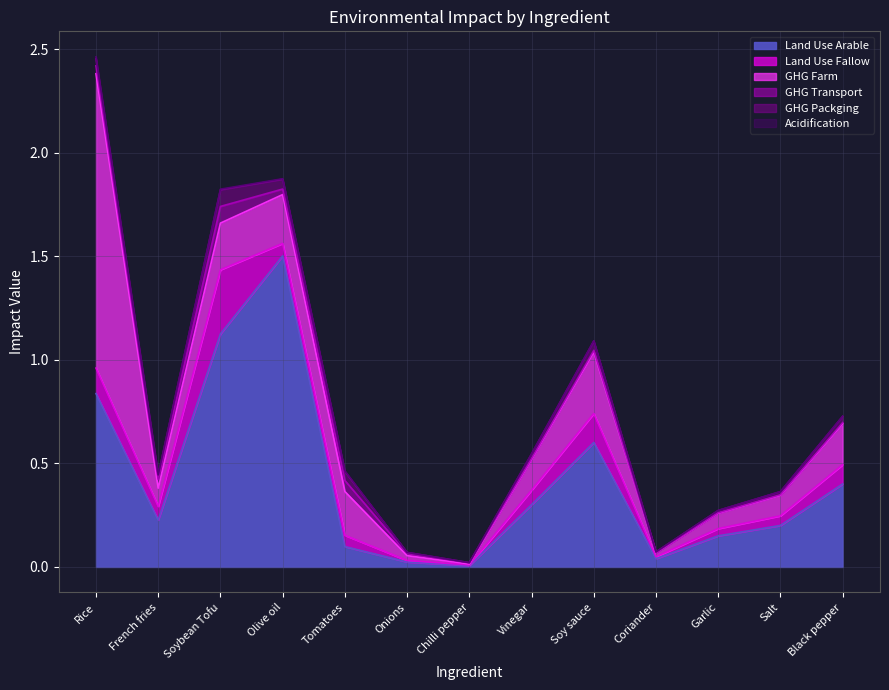

Which series has the largest total across all categories?

Land Use Arable